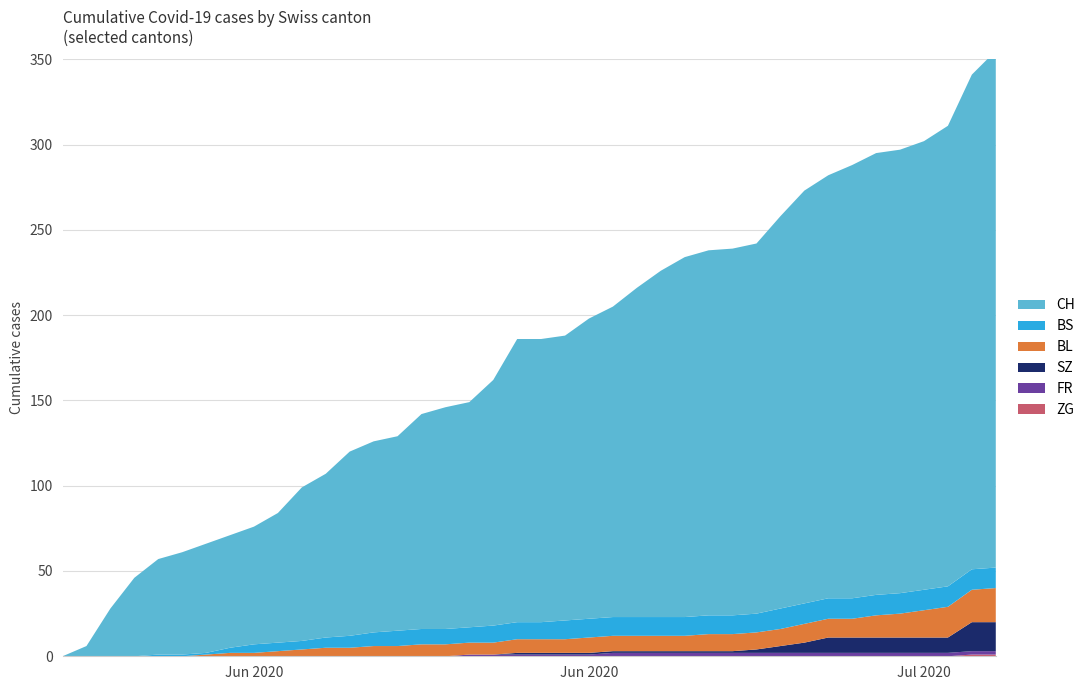

Reading left to right, transcribe all the data shown in this chart.

CH: 0	6	28	46	56	60	64	66	69	76	90	96	108	112	114	126	130	132	144	166	166	167	176	182	193	203	211	214	215	217	230	242	248	254	259	260	263	270	290	303
BS: 0	0	0	0	1	1	1	3	5	5	5	6	7	8	9	9	9	9	10	10	10	11	11	11	11	11	11	11	11	11	12	12	12	12	12	12	12	12	12	12
BL: 0	0	0	0	0	0	1	2	2	3	4	5	5	6	6	7	7	7	7	8	8	8	9	9	9	9	9	10	10	10	10	11	11	11	13	14	16	18	19	20
SZ: 0	0	0	0	0	0	0	0	0	0	0	0	0	0	0	0	0	0	0	1	1	1	1	1	1	1	1	1	1	2	4	6	9	9	9	9	9	9	17	17
FR: 0	0	0	0	0	0	0	0	0	0	0	0	0	0	0	0	0	1	1	1	1	1	1	2	2	2	2	2	2	2	2	2	2	2	2	2	2	2	2	2
ZG: 0	0	0	0	0	0	0	0	0	0	0	0	0	0	0	0	0	0	0	0	0	0	0	0	0	0	0	0	0	0	0	0	0	0	0	0	0	0	1	1